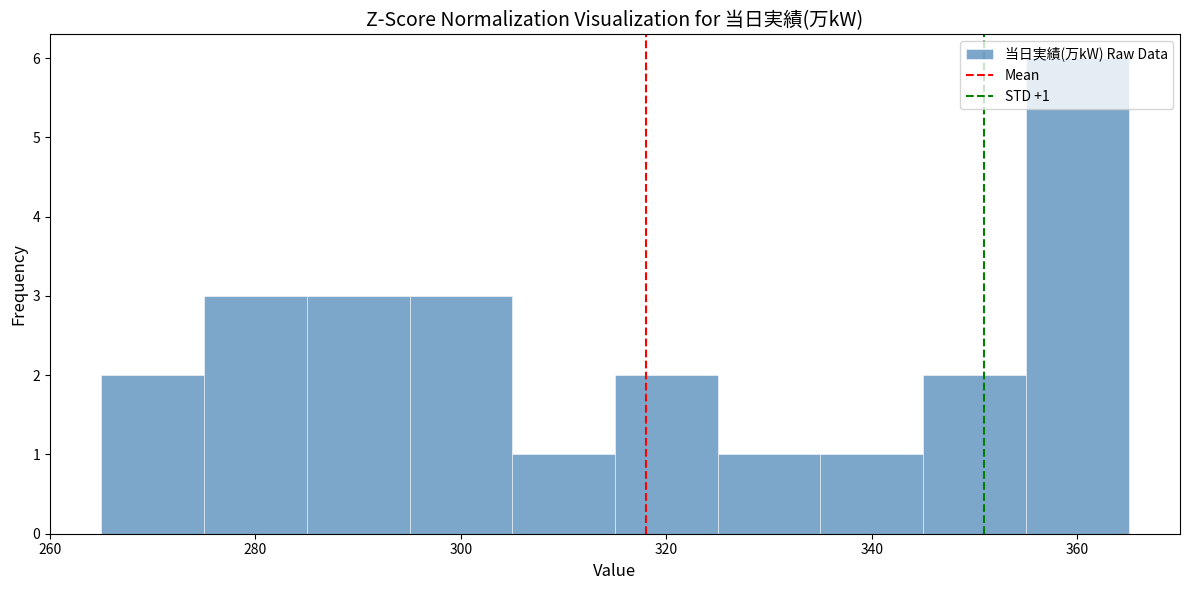

Which range on the x-axis has the tallest bar?

355 to 365